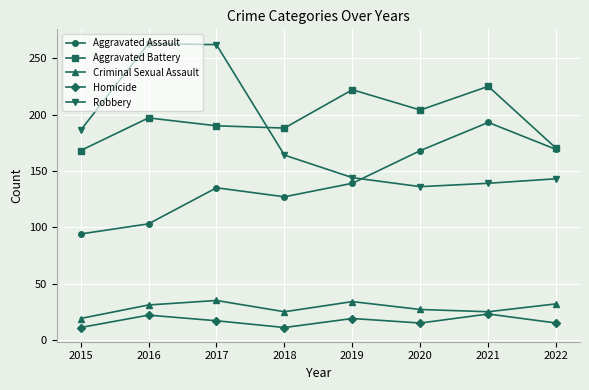

True or false: Aggravated Assault has a value of 168 at 2020.

True